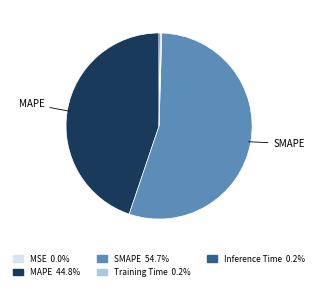

Does SMAPE represent more than half of the total?

Yes